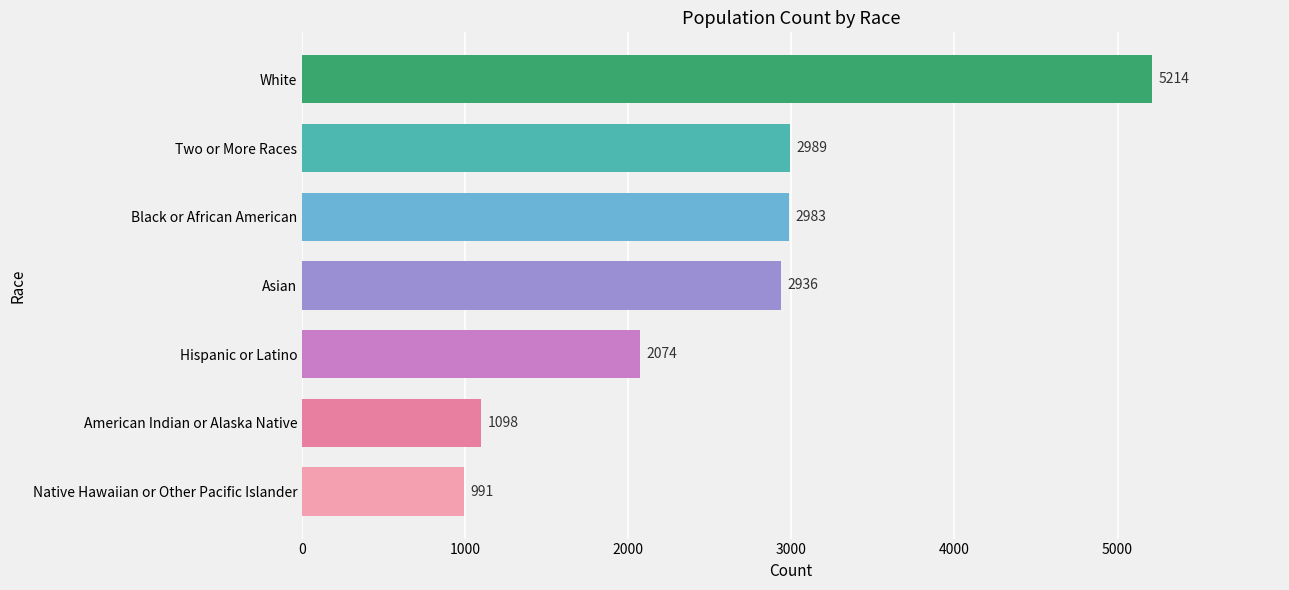

Reading bottom to top, extract all data points from this chart.

Native Hawaiian or Other Pacific Islander=991	American Indian or Alaska Native=1098	Hispanic or Latino=2074	Asian=2936	Black or African American=2983	Two or More Races=2989	White=5214